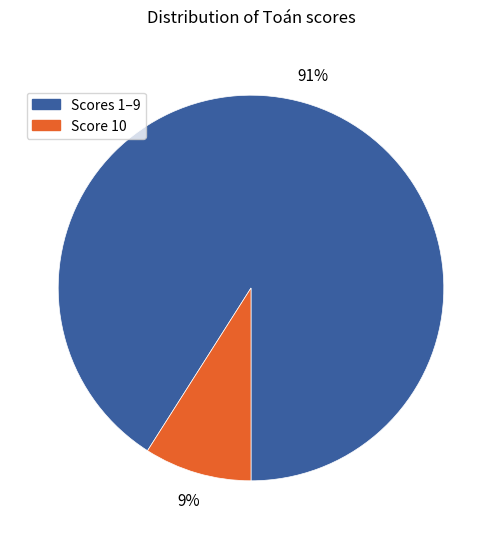

Is there a majority slice in this chart?

Yes